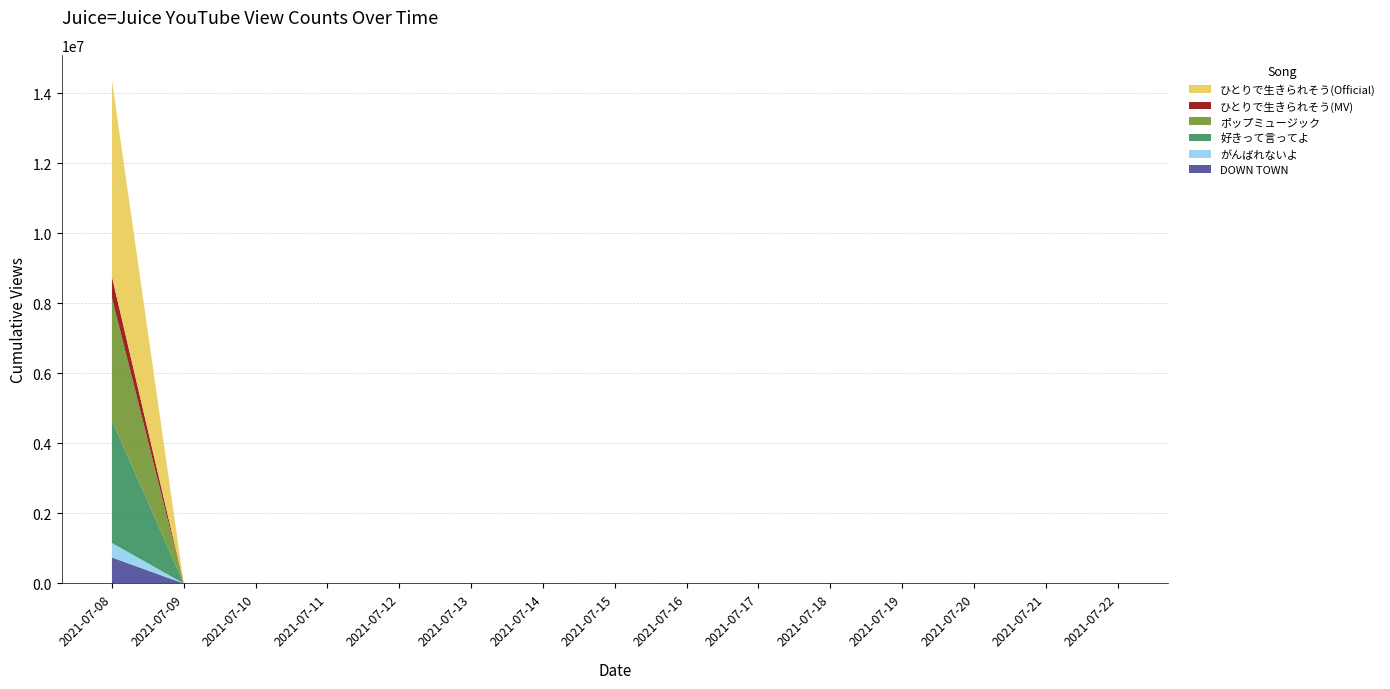

Reading right to left, transcribe all the data shown in this chart.

DOWN TOWN: 773809	771322	769018	766605	764388	761760	759219	756979	754480	752095	749766	747491	745022	743334	743180
がんばれないよ: 425738	424866	423944	423048	422121	421188	420254	419361	418417	417483	416495	415424	414477	413791	413720
好きって言ってよ: 3560000	3555772	3551693	3547254	3542819	3538318	3534190	3530166	3525784	3521448	3517320	3512969	3509027	3506680	3506454
ポップミュージック: 3533048	3530015	3527145	3524363	3521554	3518610	3515652	3512938	3509558	3506836	3504082	3501342	3498763	3497138	3496949
ひとりで生きられそう(MV): 604777	604394	604005	603598	603204	602838	602492	602103	601713	601386	601055	600680	600356	600136	600118
ひとりで生きられそう(Official): 5667970	5663709	5659441	5655090	5650883	5646612	5642516	5638542	5634549	5630937	5627448	5623810	5620500	5618242	5618001